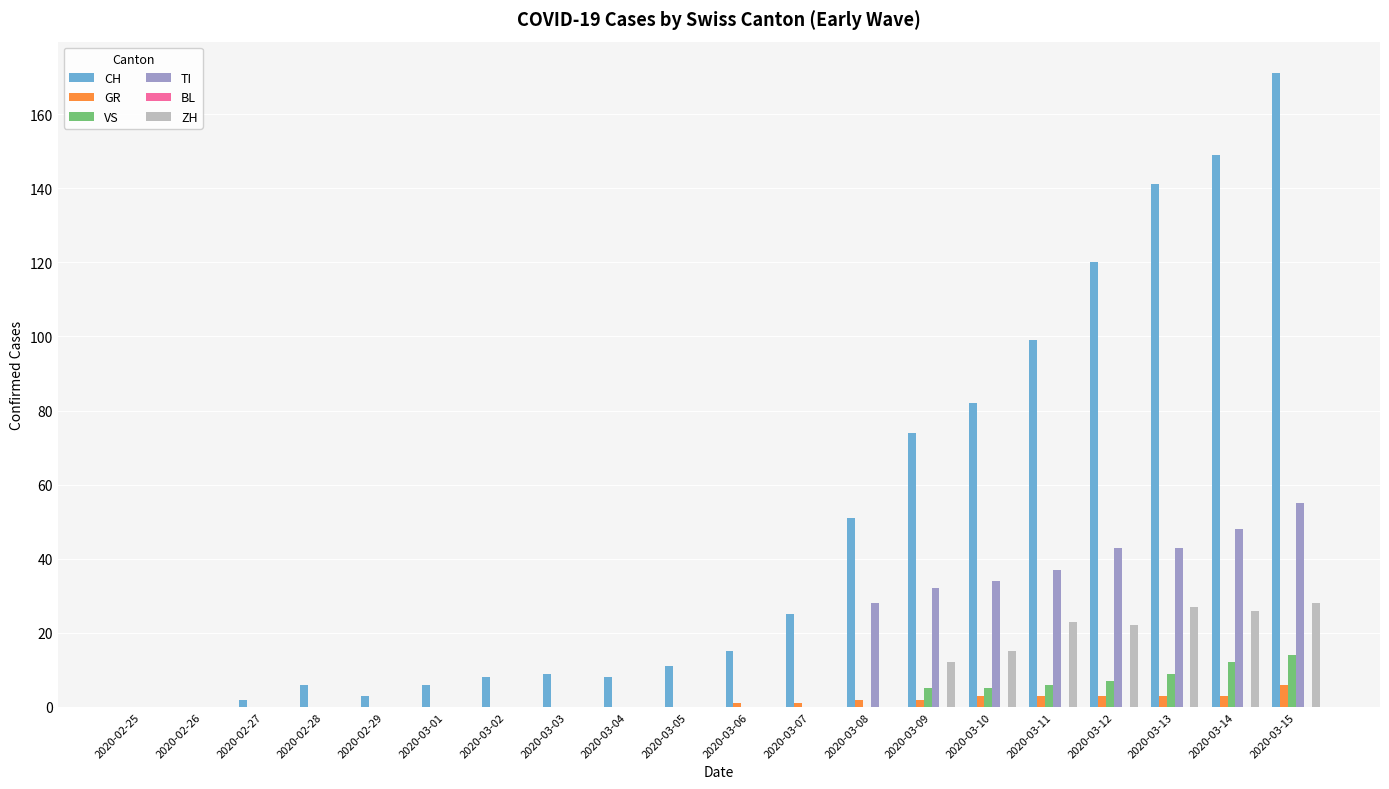

What is the average value of the GR series?

1